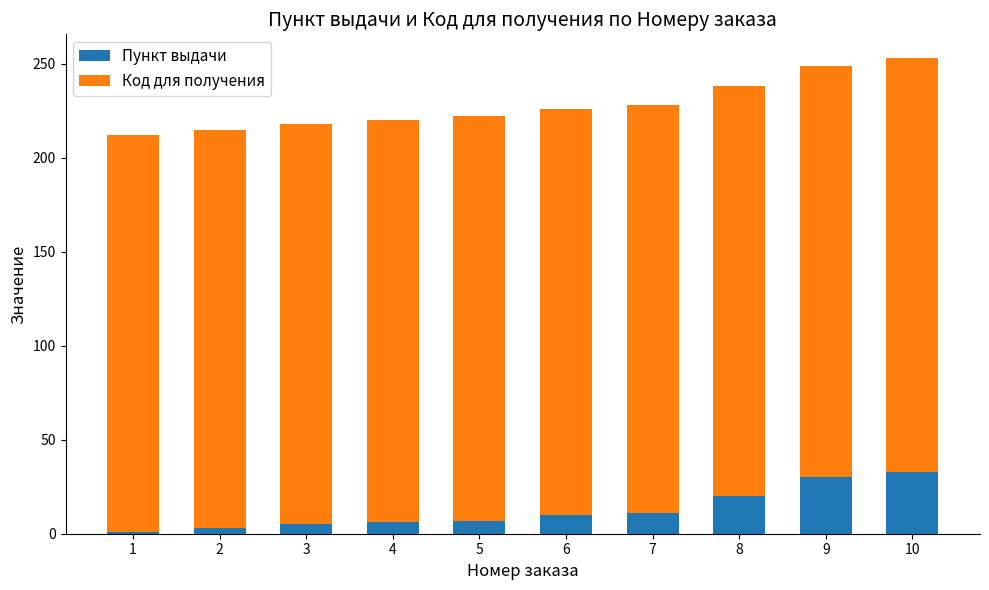

What is the highest value of the Пункт выдачи series?

33